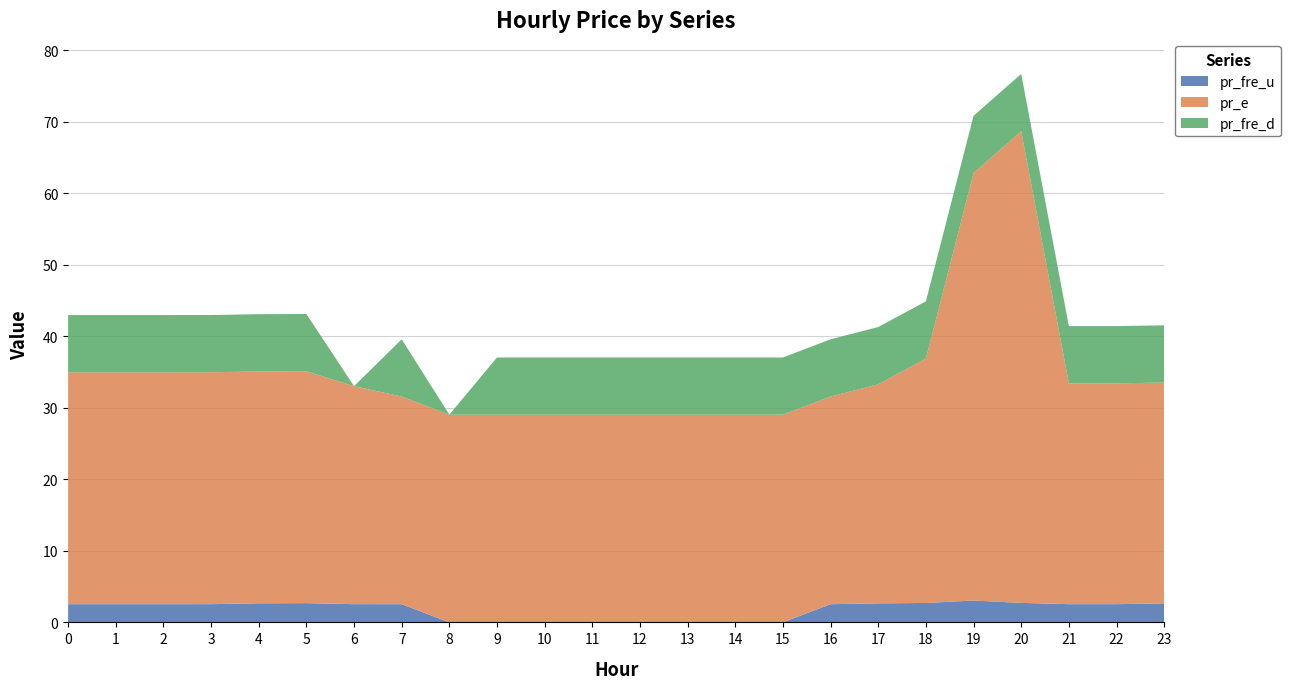

Reading right to left, what are all the values shown in this chart?

pr_fre_u: 2.7	2.5	2.5	2.7	3.1	2.7	2.7	2.5	0.0	0.0	0.0	0.0	0.0	0.0	0.0	0.0	2.5	2.5	2.7	2.7	2.5	2.5	2.5	2.5
pr_e: 30.9	30.9	30.9	65.9	59.8	34.2	30.6	29.0	29.0	29.0	29.0	29.0	29.0	29.0	29.0	29.0	29.0	30.5	32.4	32.4	32.4	32.4	32.4	32.4
pr_fre_d: 8.0	8.0	8.0	8.0	8.0	8.0	8.0	8.0	8.0	8.0	8.0	8.0	8.0	8.0	8.0	0.0	8.0	0.0	8.0	8.0	8.0	8.0	8.0	8.0